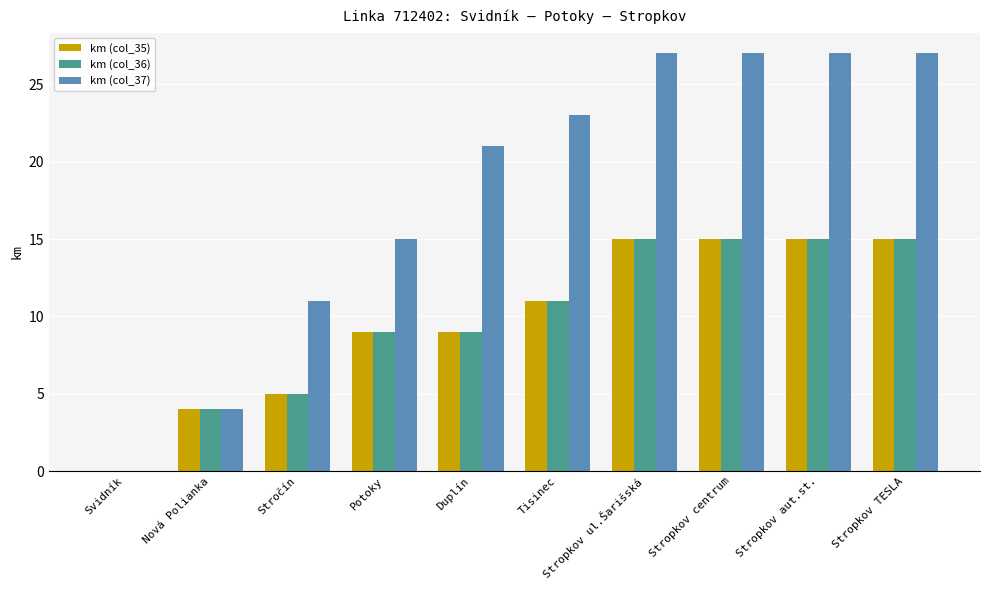

Is the value of km (col_35) at Stročín greater than the value of km (col_36) at Tisinec?

No